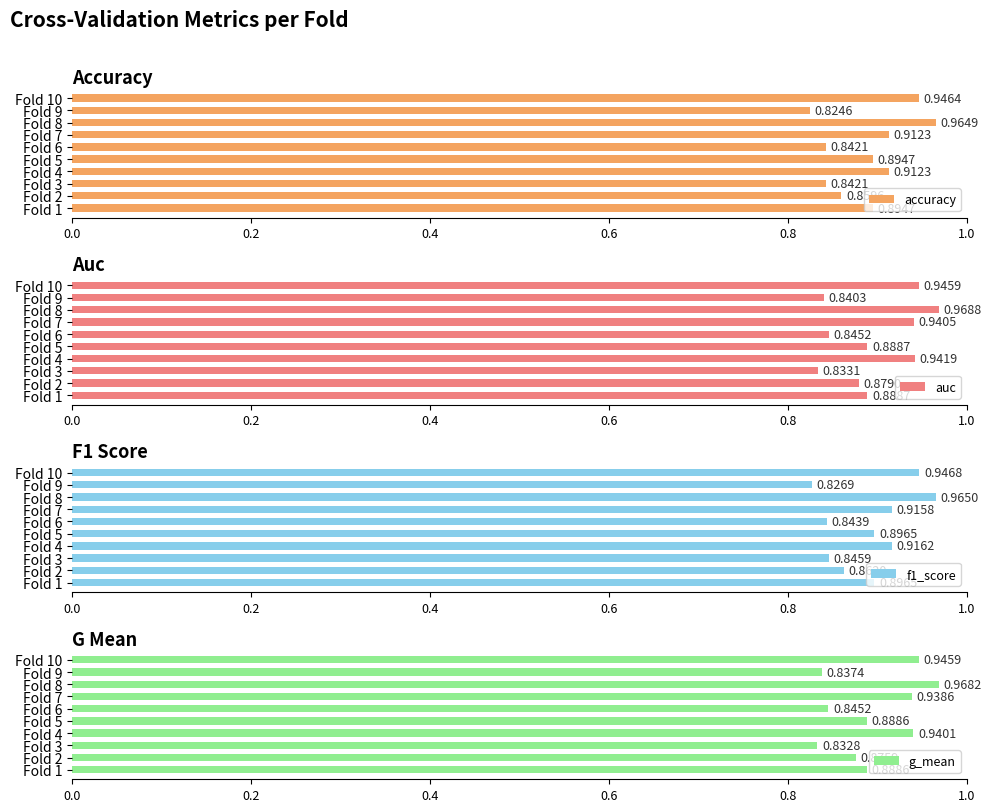

What is the sum of all accuracy values?

8.9